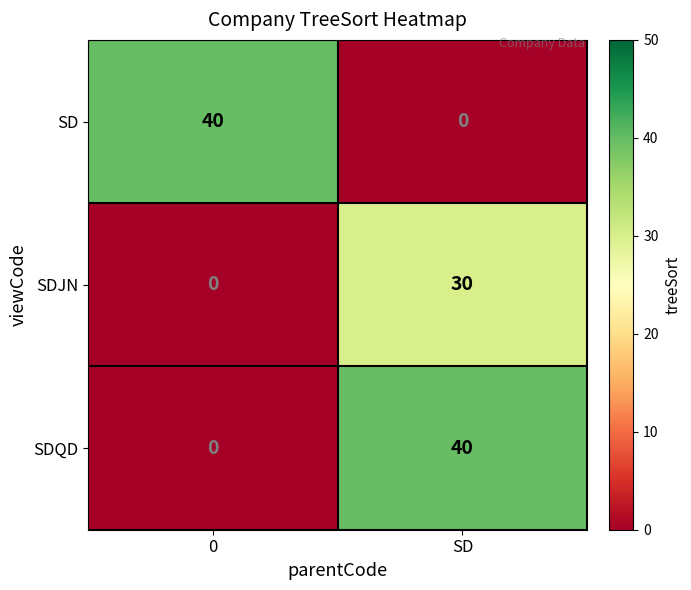

At which category is the sum across all series the highest?

SD